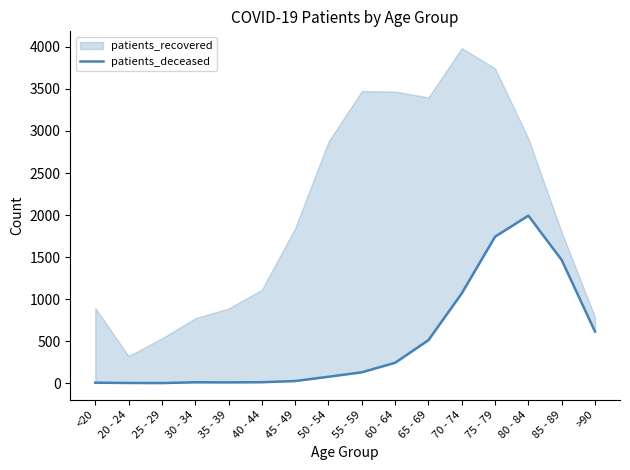

True or false: the data shows 8 at <20.

False